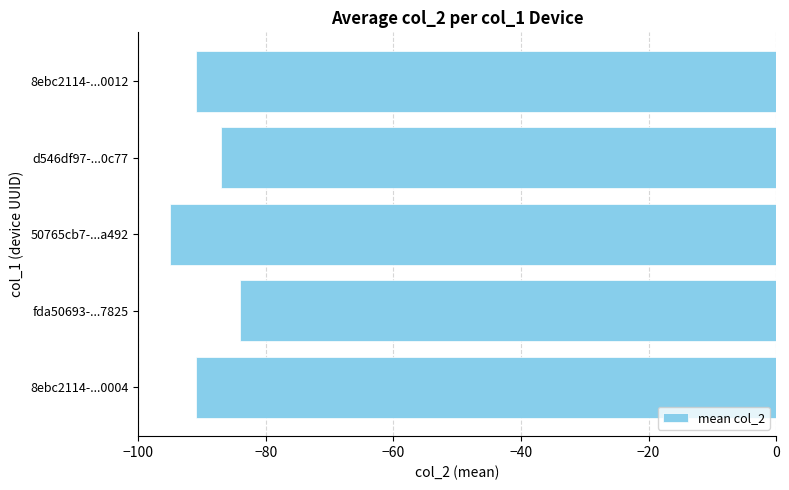

What is the value of the 5th bar from the top?

-91